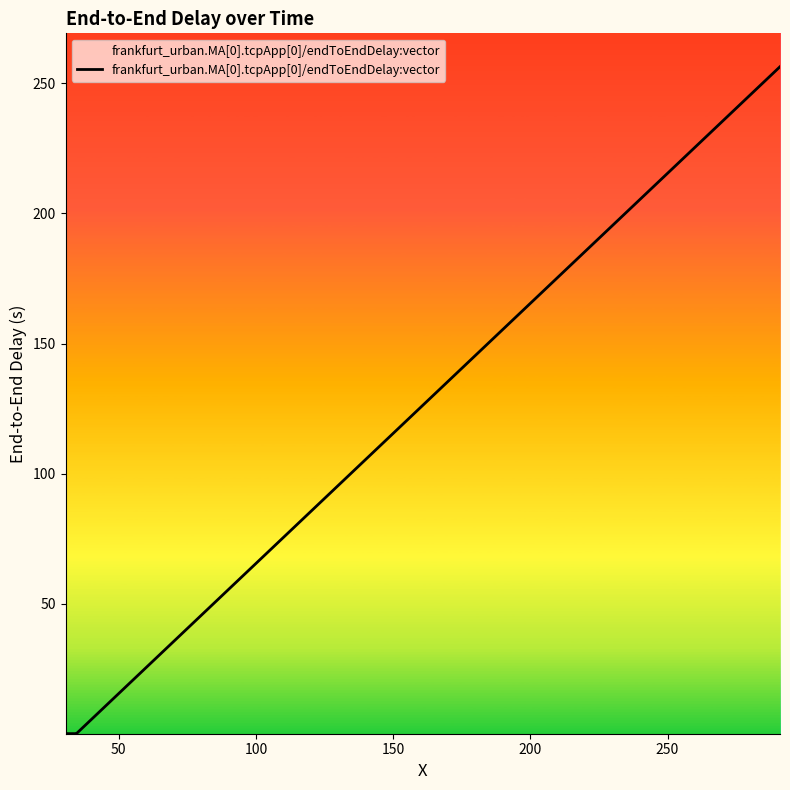

What is the difference between the maximum and minimum values?

256.2